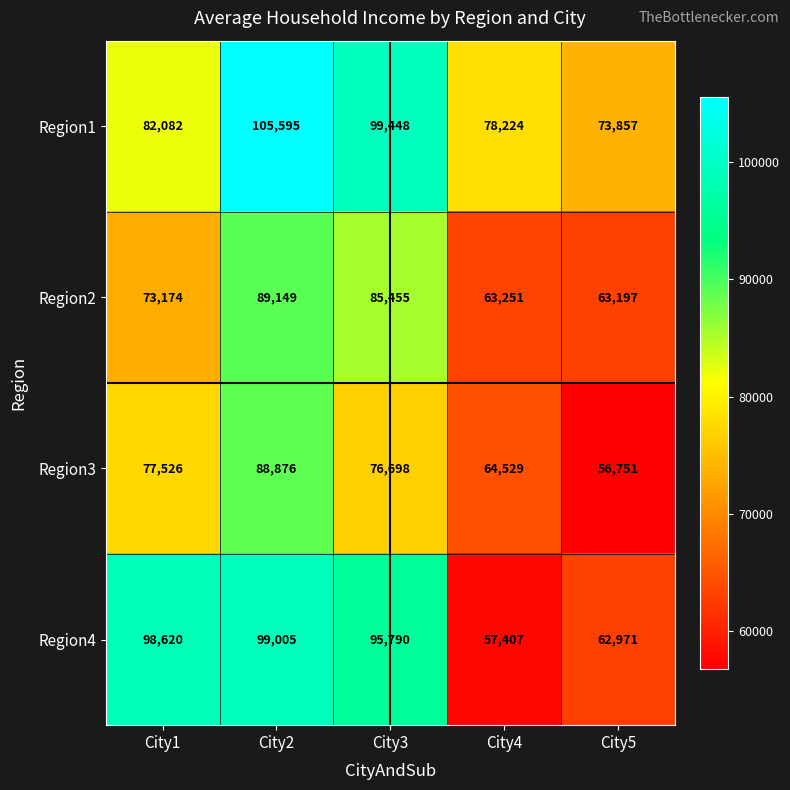

Reading left to right, extract all data points from this chart.

Region1: City1=82082	City2=105595	City3=99448	City4=78224	City5=73857
Region2: City1=73174	City2=89149	City3=85455	City4=63251	City5=63197
Region3: City1=77526	City2=88876	City3=76698	City4=64529	City5=56751
Region4: City1=98620	City2=99005	City3=95790	City4=57407	City5=62971